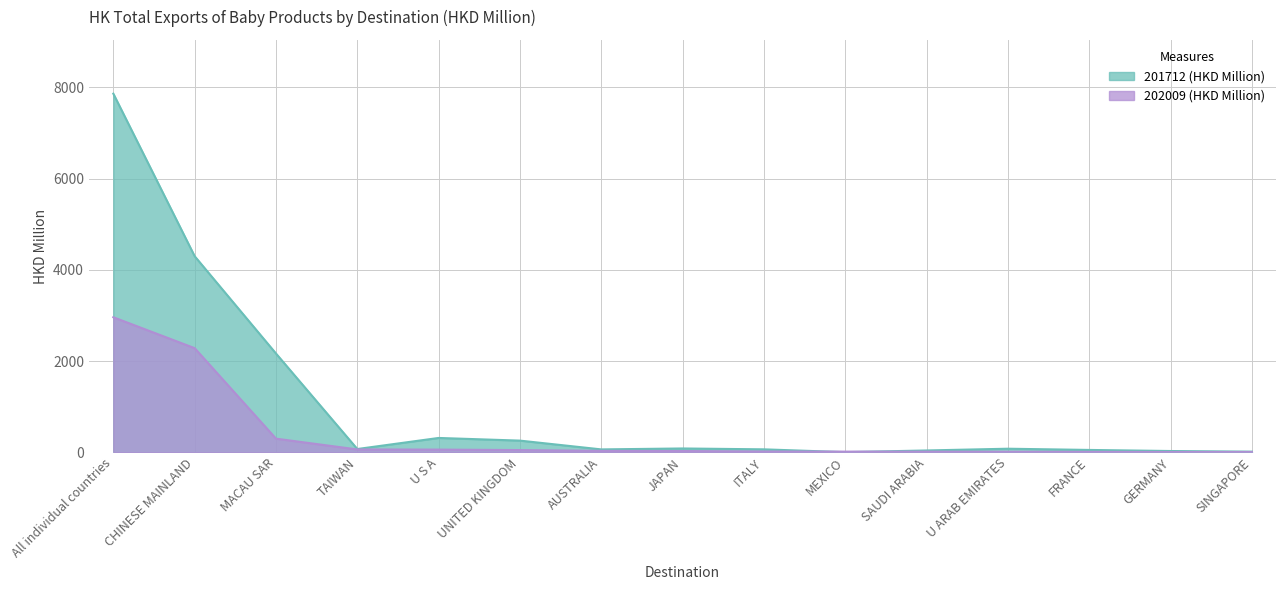

What is the minimum value for 201712 (HKD Million)?

2.1